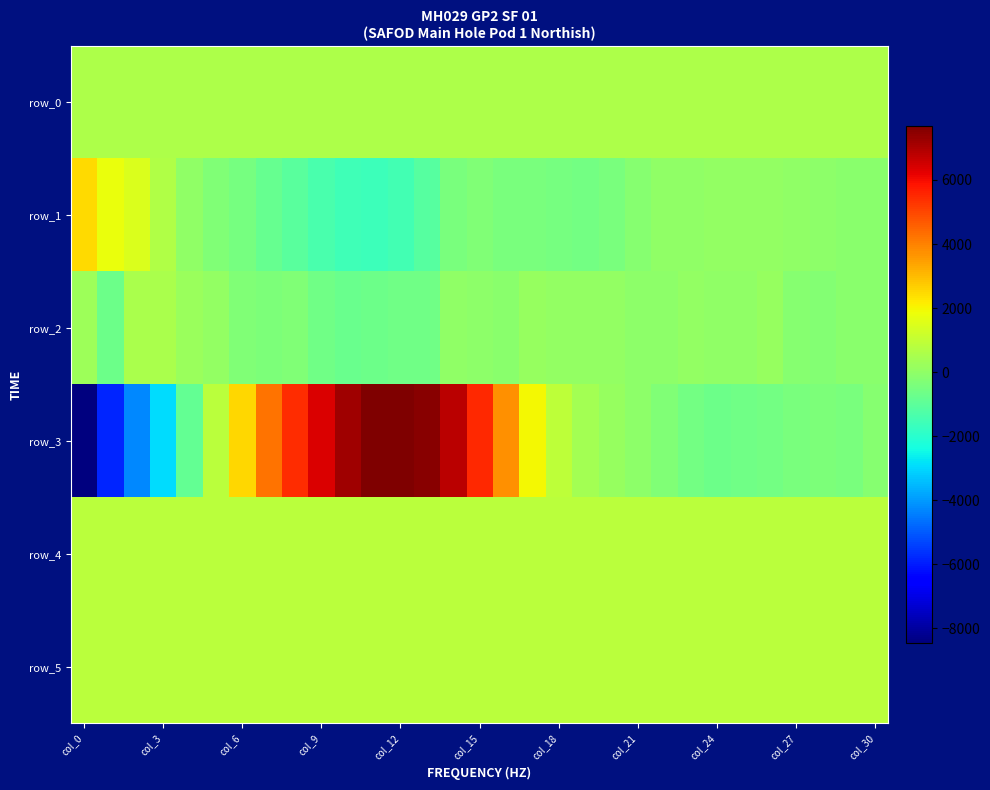

Which label corresponds to the smallest value in the chart?

col_0